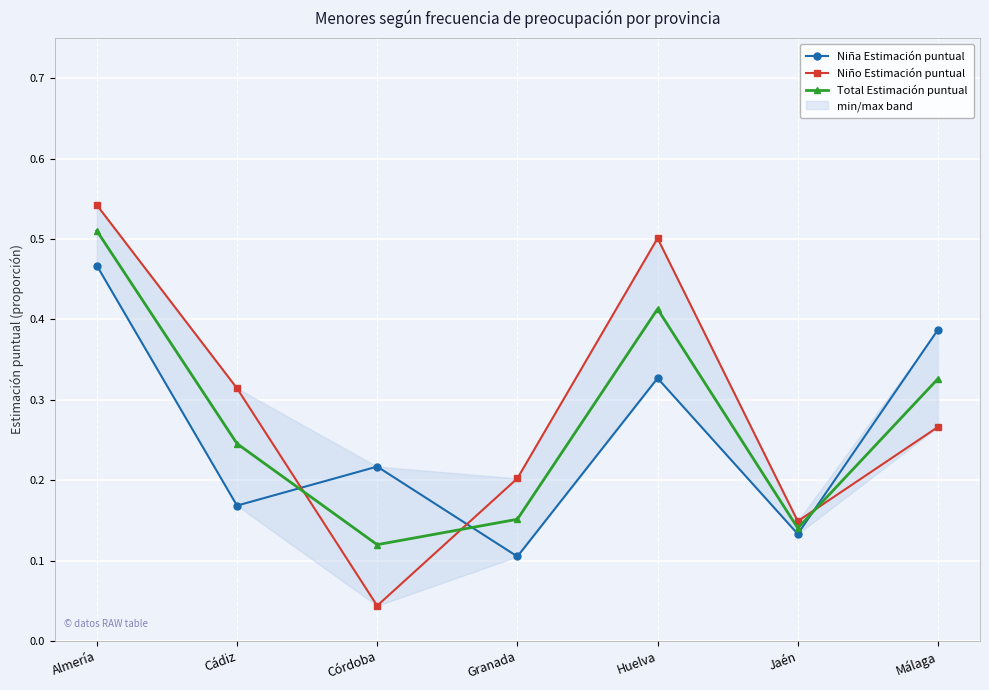

What is the difference between the second highest and second lowest values in the Niña Estimación puntual series?

0.3